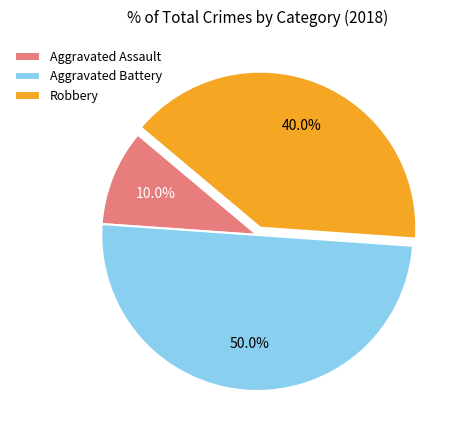

What percentage do Aggravated Assault and Aggravated Battery together represent?

60.0%